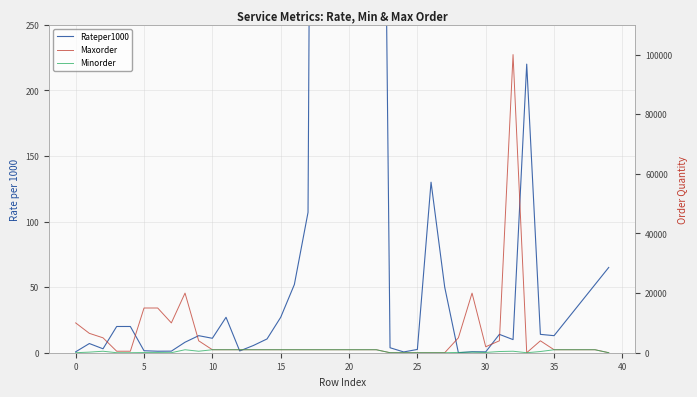

How many data points in Maxorder are less than 1000?

9